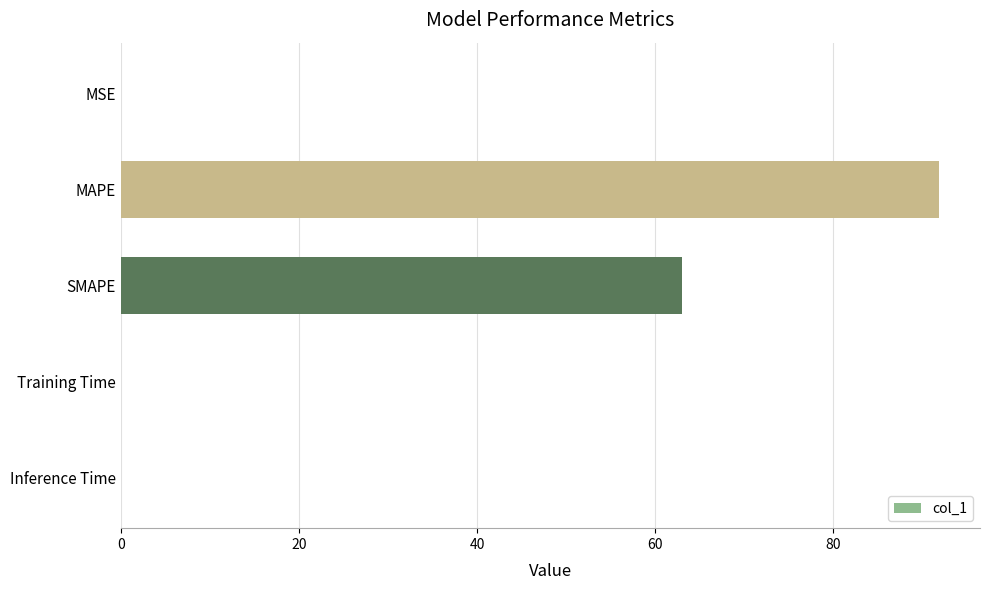

Is it true that the value at Inference Time is 0.0?

True